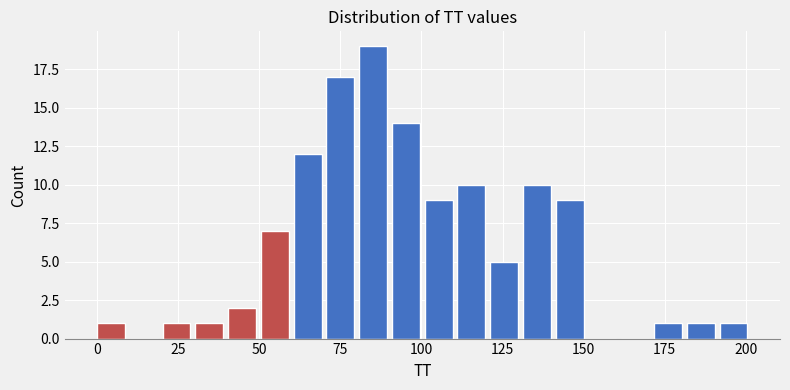

Read against the x-axis, roughly where is the centre of the tallest bar?

85